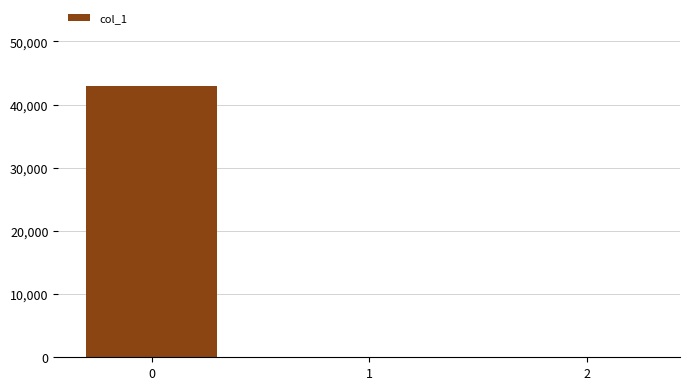

The chart shows a value of 28800.4 at 1. True or false?

False